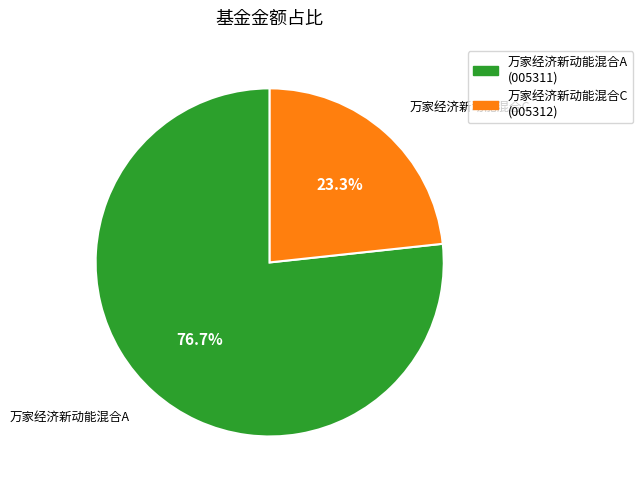

To the nearest percent, what portion does 万家经济新动能混合C represent?

23%